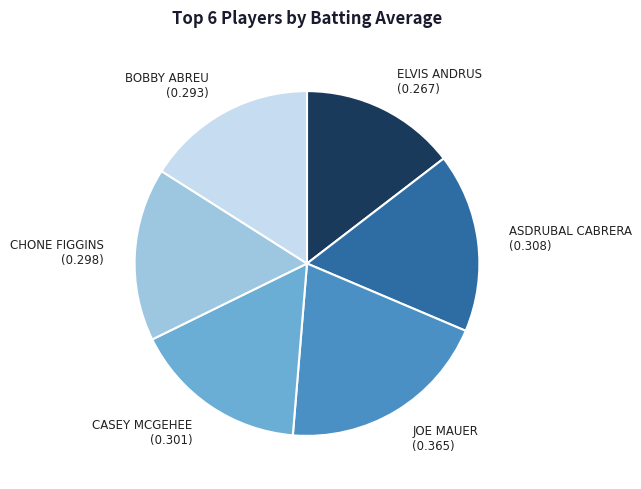

Is there a majority slice in this chart?

No